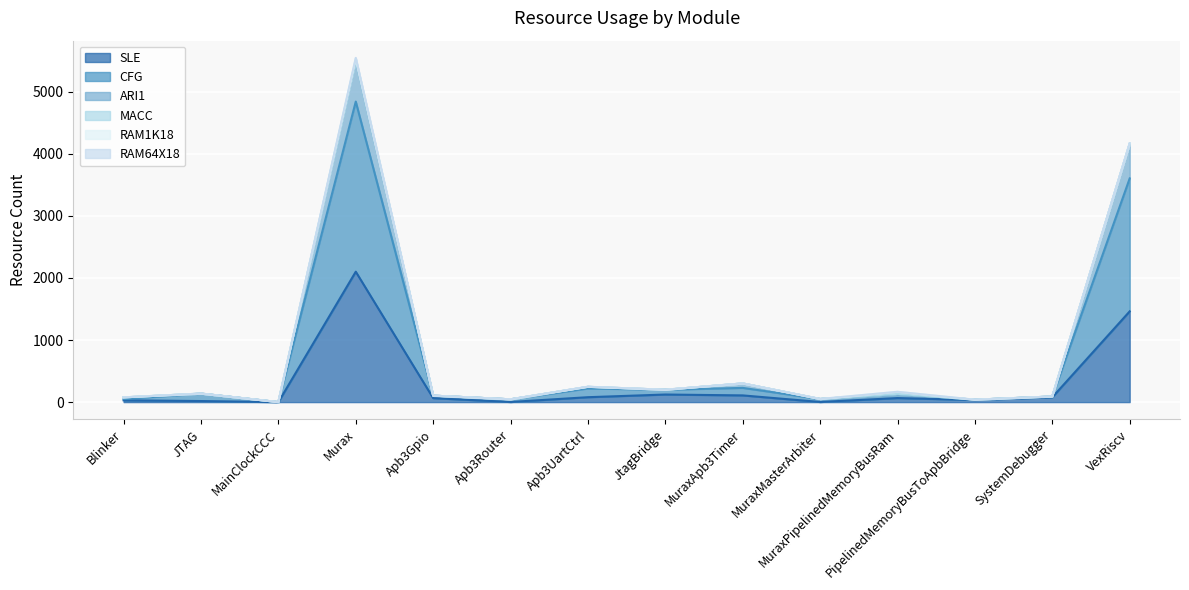

What is the sum of the MACC values at Apb3Router and MainClockCCC?

45